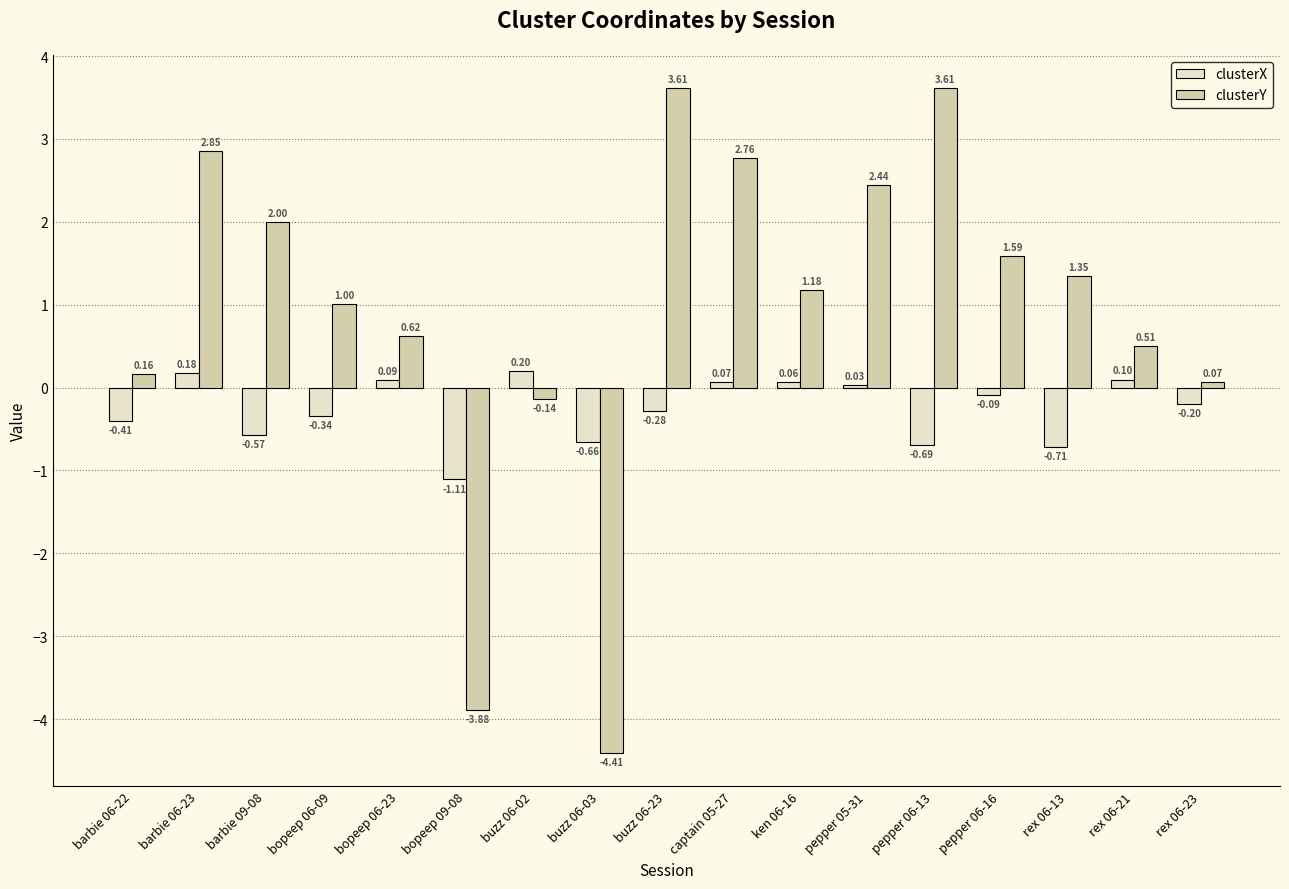

What is the difference between the clusterX values at buzz 06-03 and barbie 06-22?

0.3